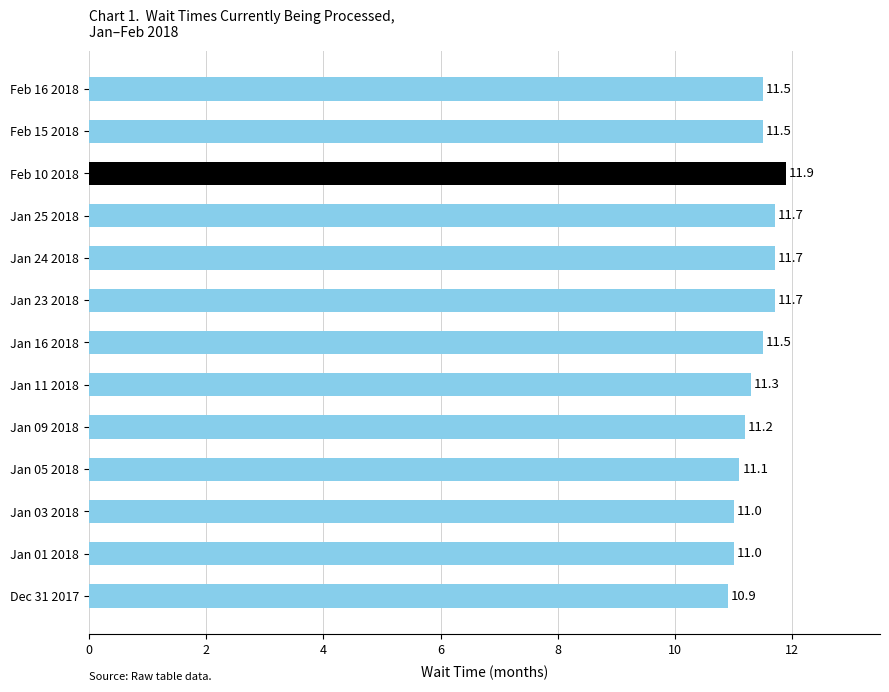

Between Jan 03 2018 and Jan 11 2018, which is larger?

Jan 11 2018